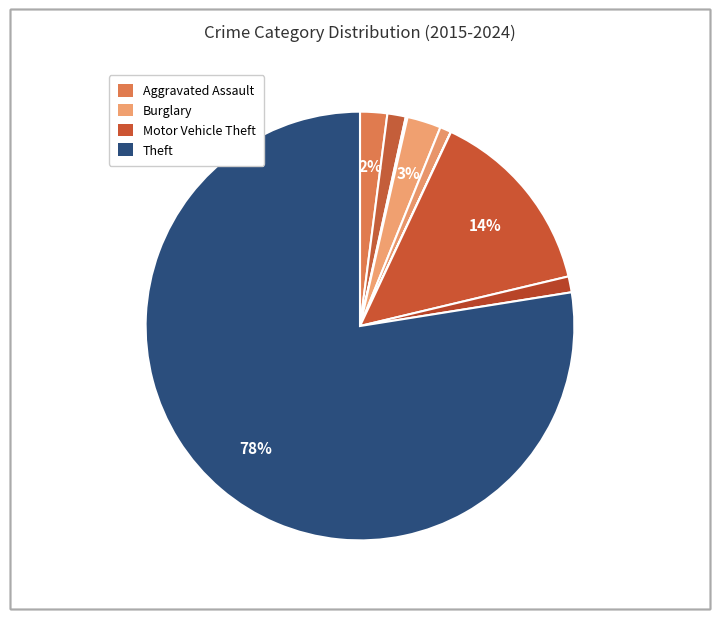

To the nearest percent, what is the difference between the largest and smallest slice percentages?

78%